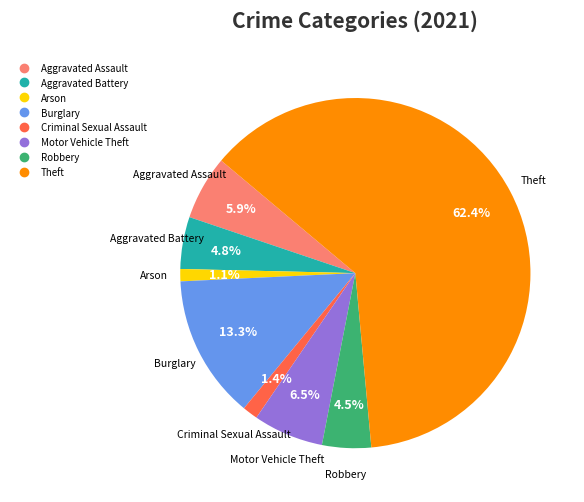

Which category has the biggest portion of the pie?

Theft